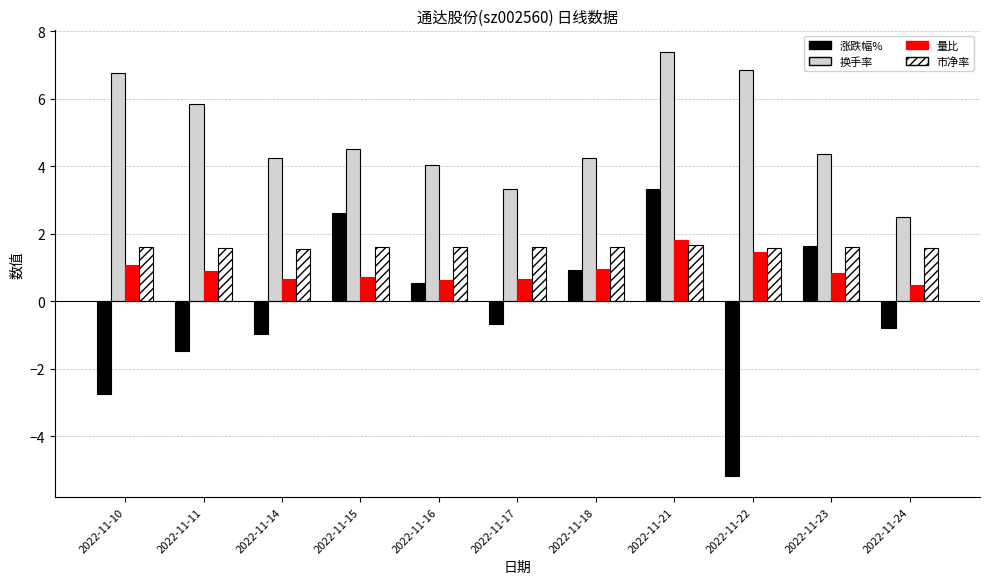

At which label does 换手率 first exceed 4?

2022-11-10